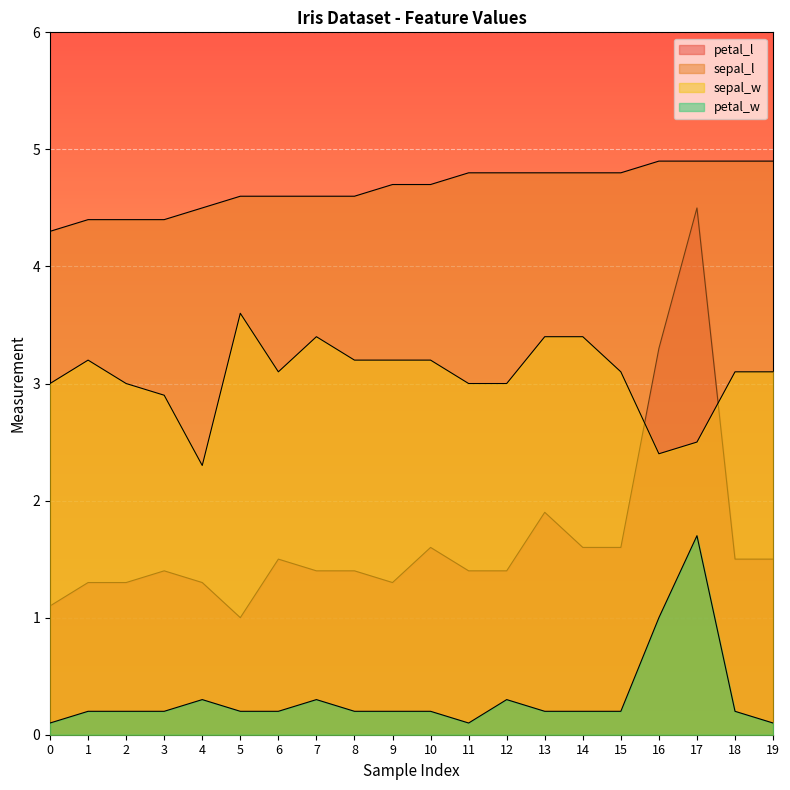

The value of petal_l at 4 is 0.4. True or false?

False